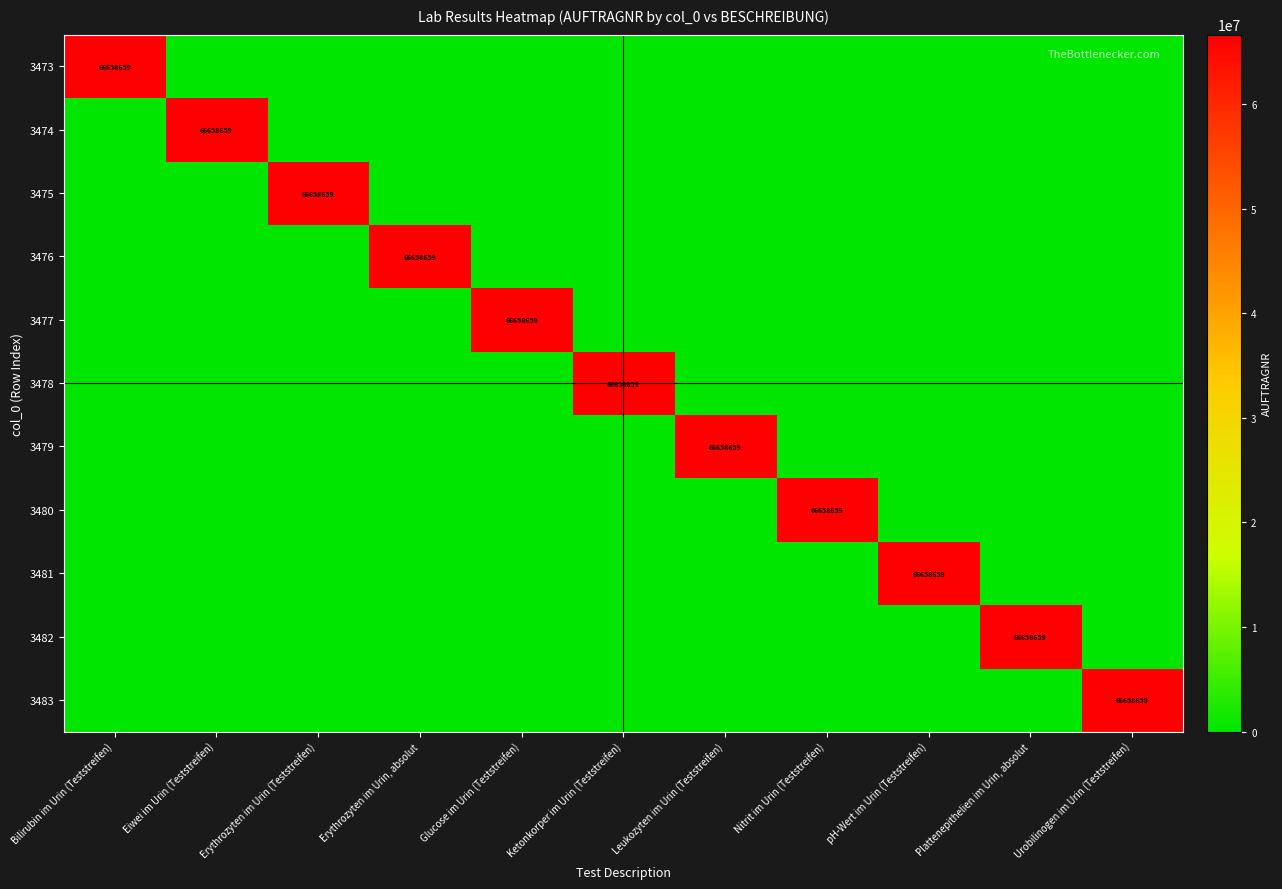

What is the difference between the highest and lowest values at Eiwei im Urin (Teststreifen)?

66658659